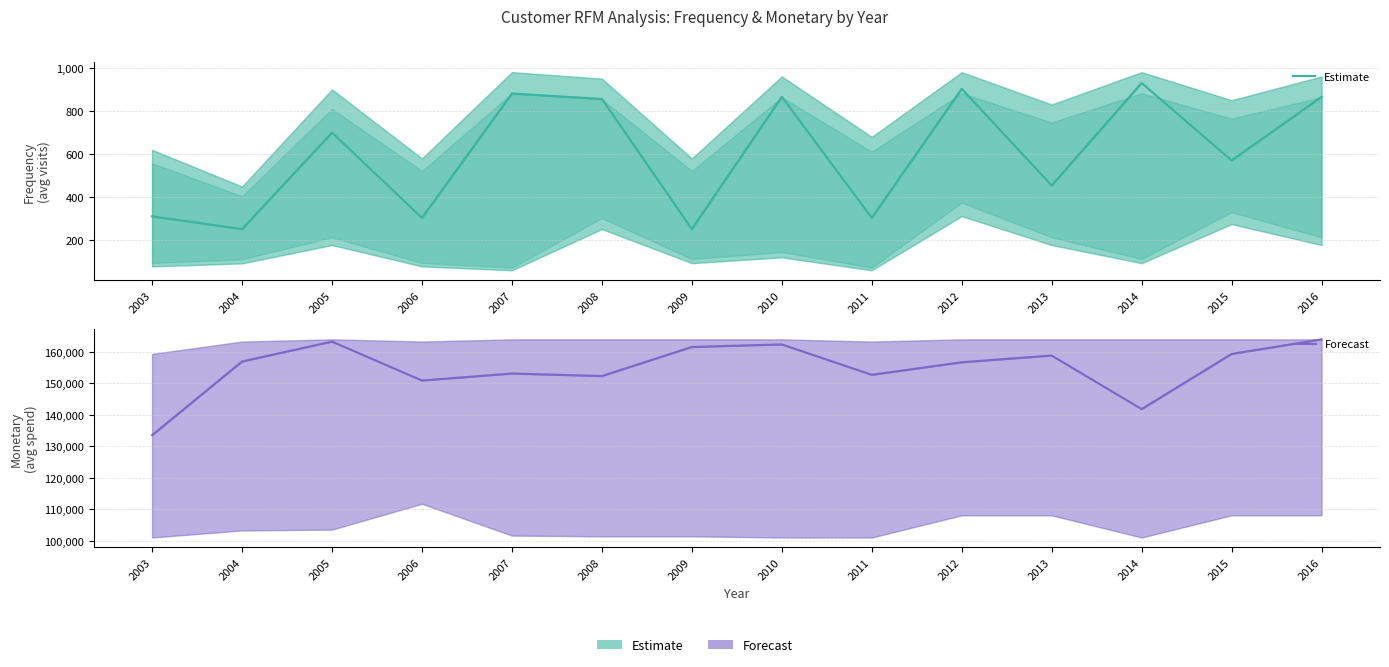

True or false: Estimate has a value of 1365 at 2012.

False